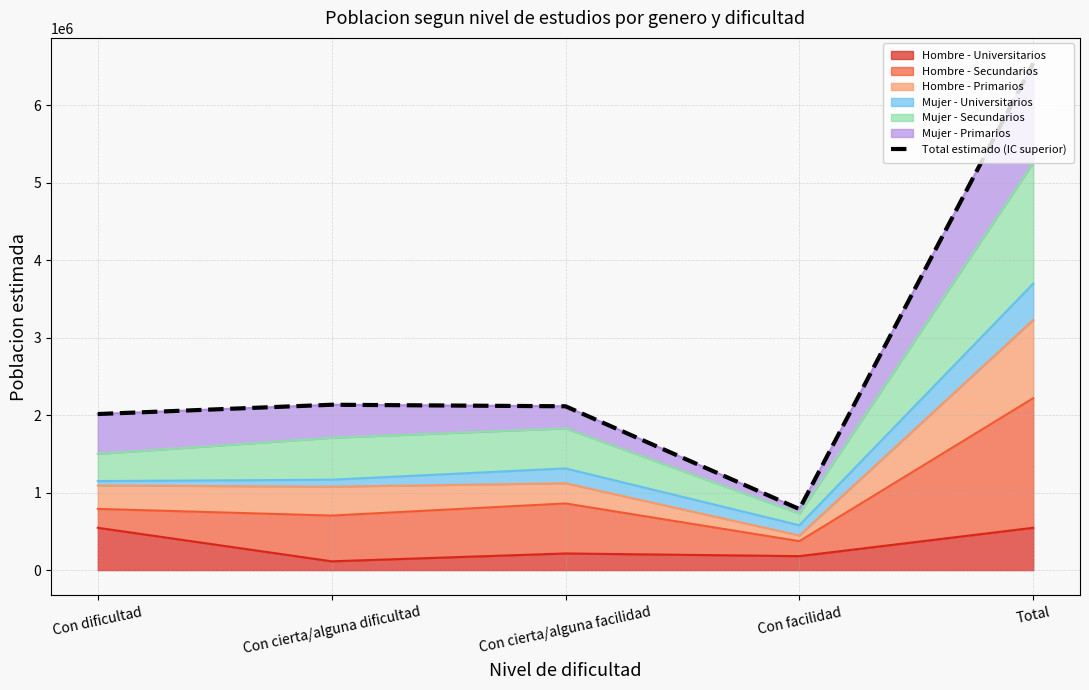

True or false: the data has more than 1 interior local peaks.

False